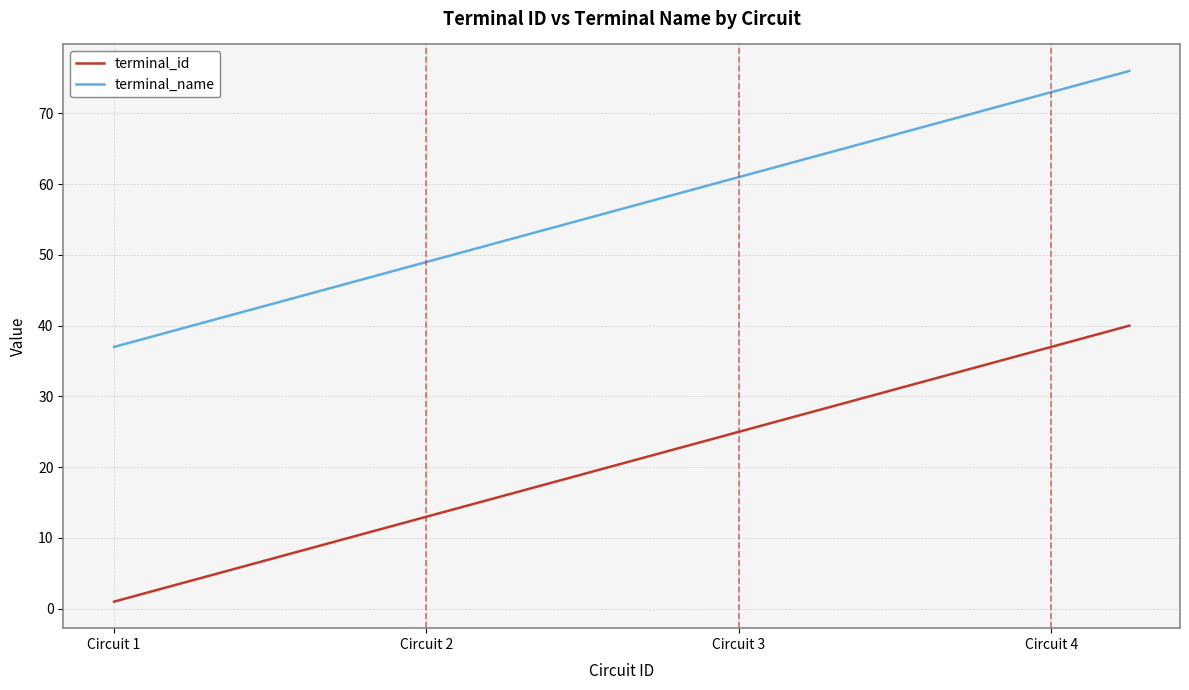

Rank the series by their average value, from highest to lowest.

terminal_name, terminal_id